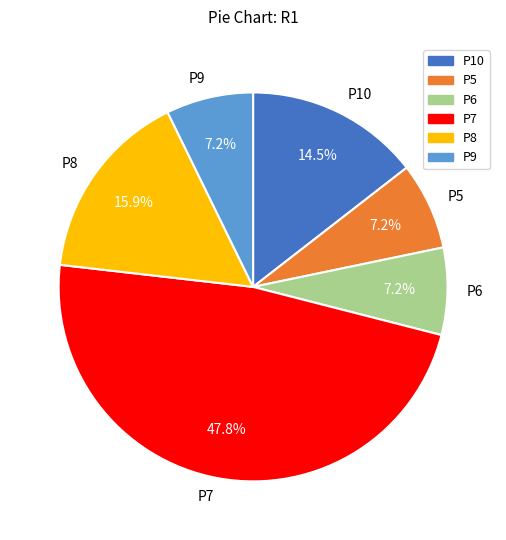

Which category has the biggest portion of the pie?

P7